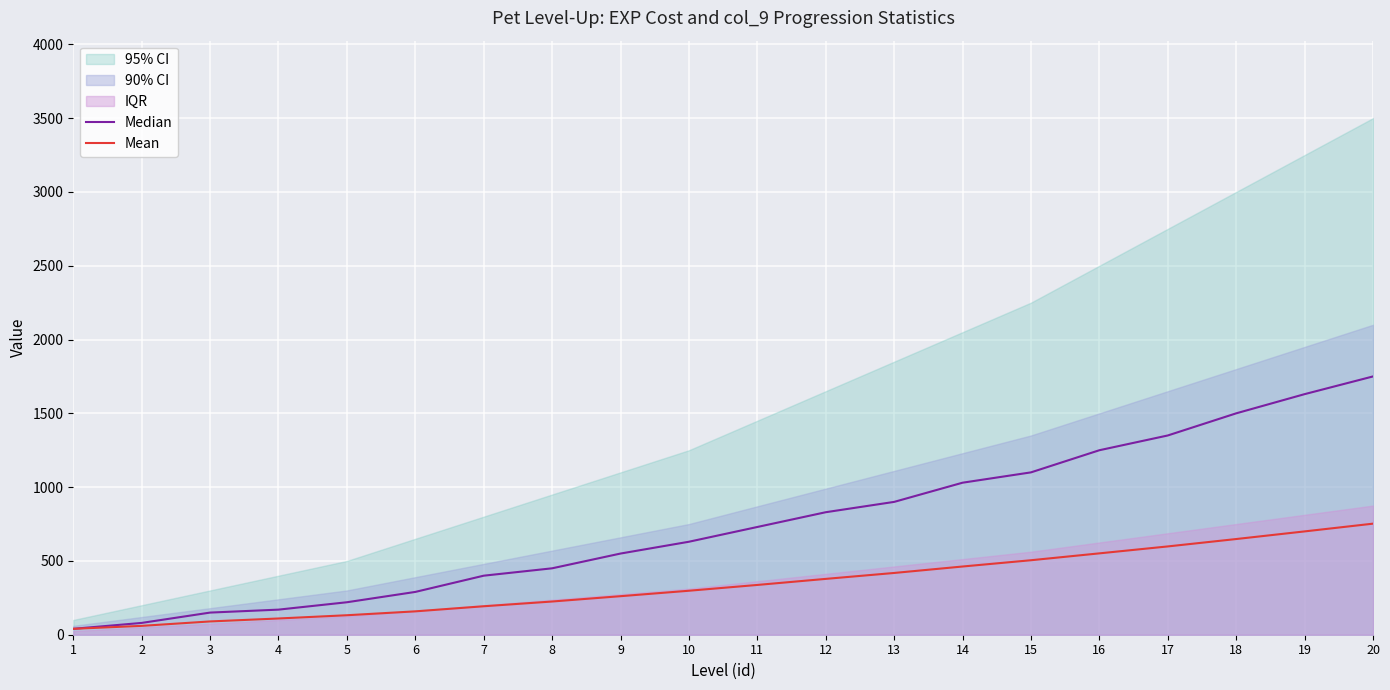

What is the difference between the Mean values at 20 and 2?

692.5